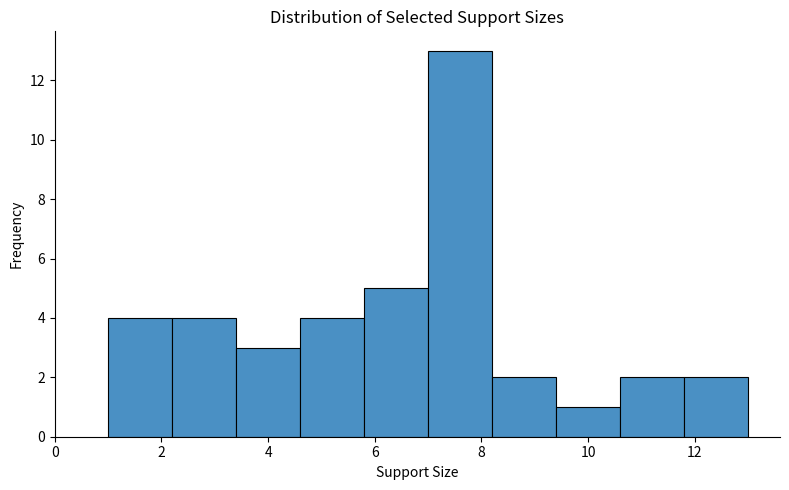

Which range on the x-axis has the tallest bar?

7.0 to 8.2